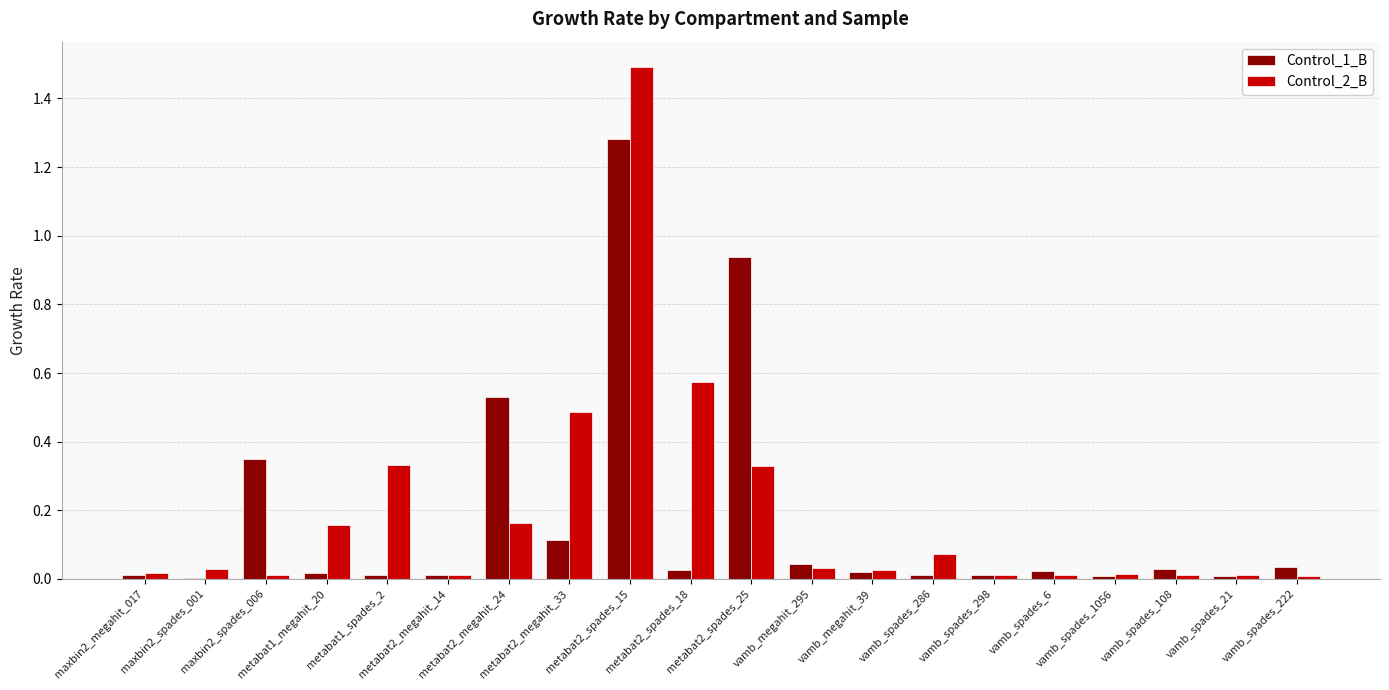

What is the greatest value displayed?

1.5